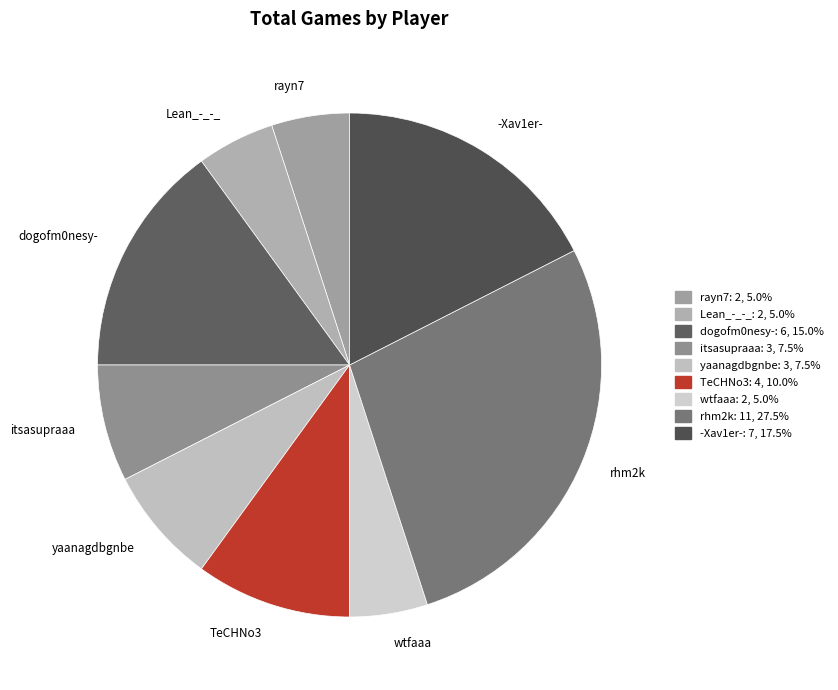

Count the number of slices in the pie.

9